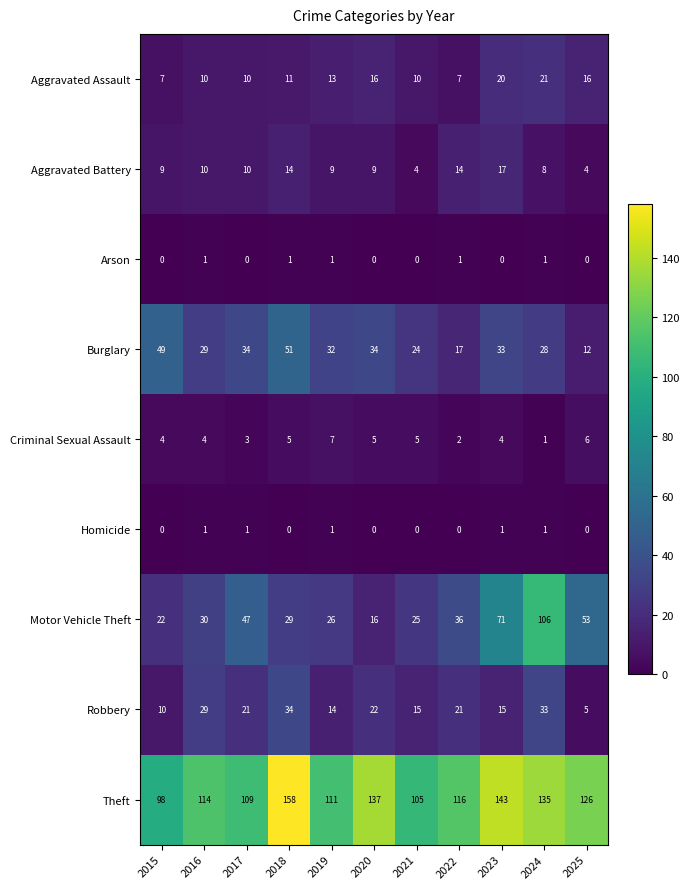

How many data points does each series have?

11